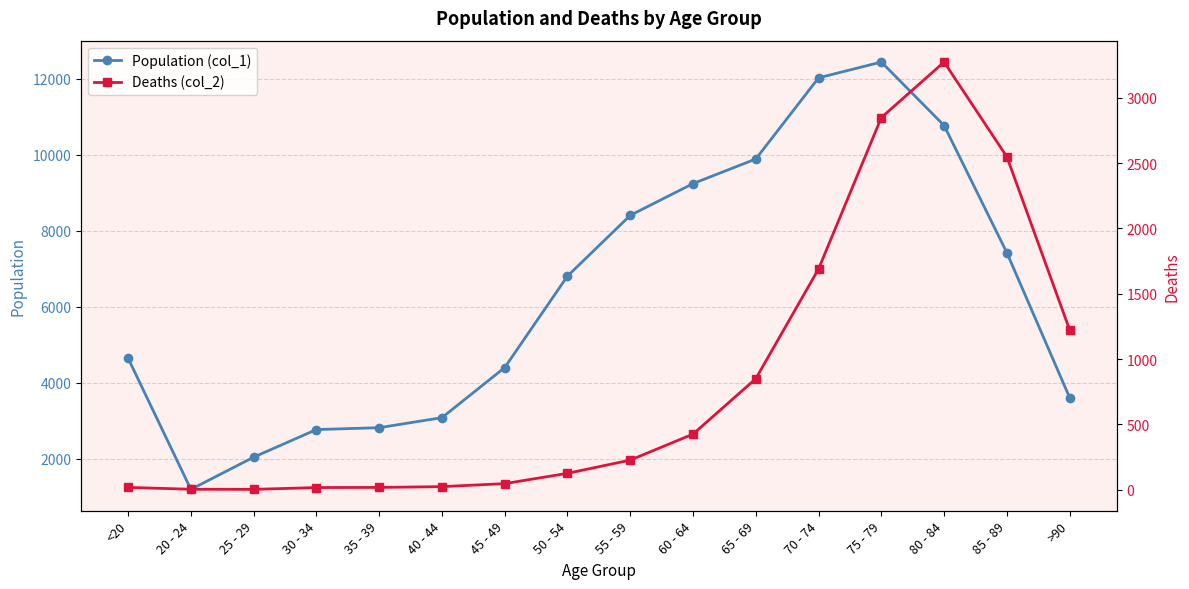

What value does the Deaths (col_2) series have at 45 - 49?

47